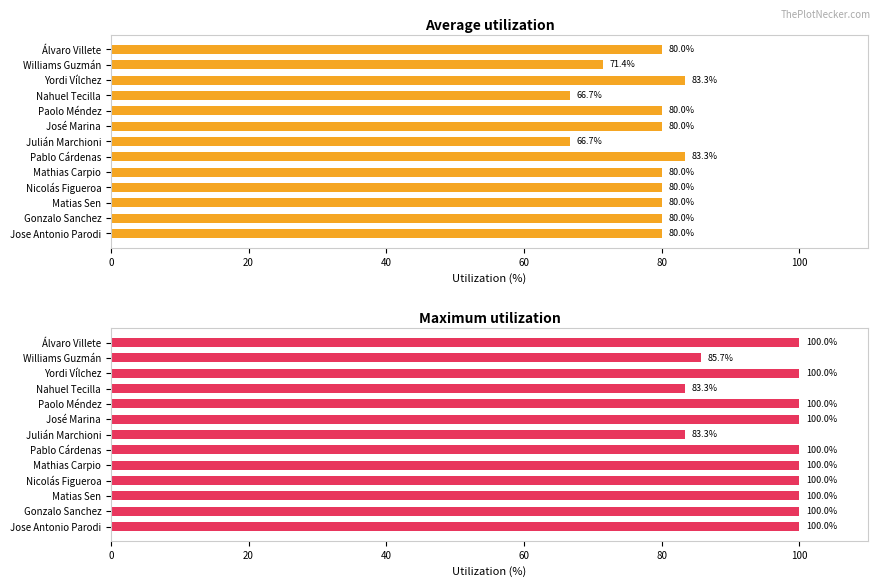

At Mathias Carpio, list the series in order from smallest to largest.

Average utilization, Maximum utilization